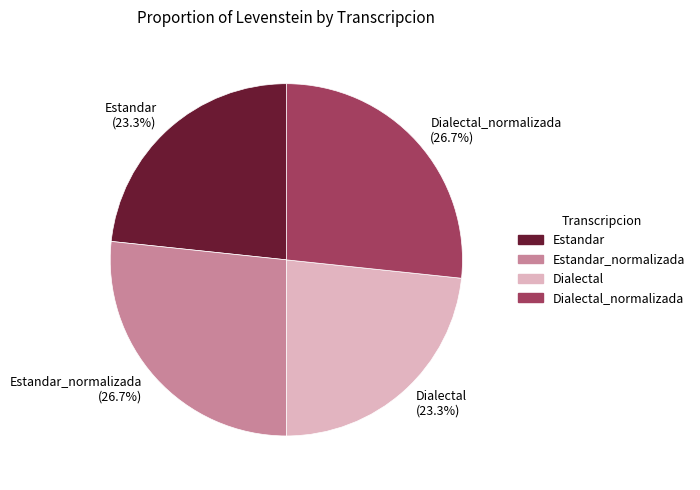

How many slices are in this pie chart?

4